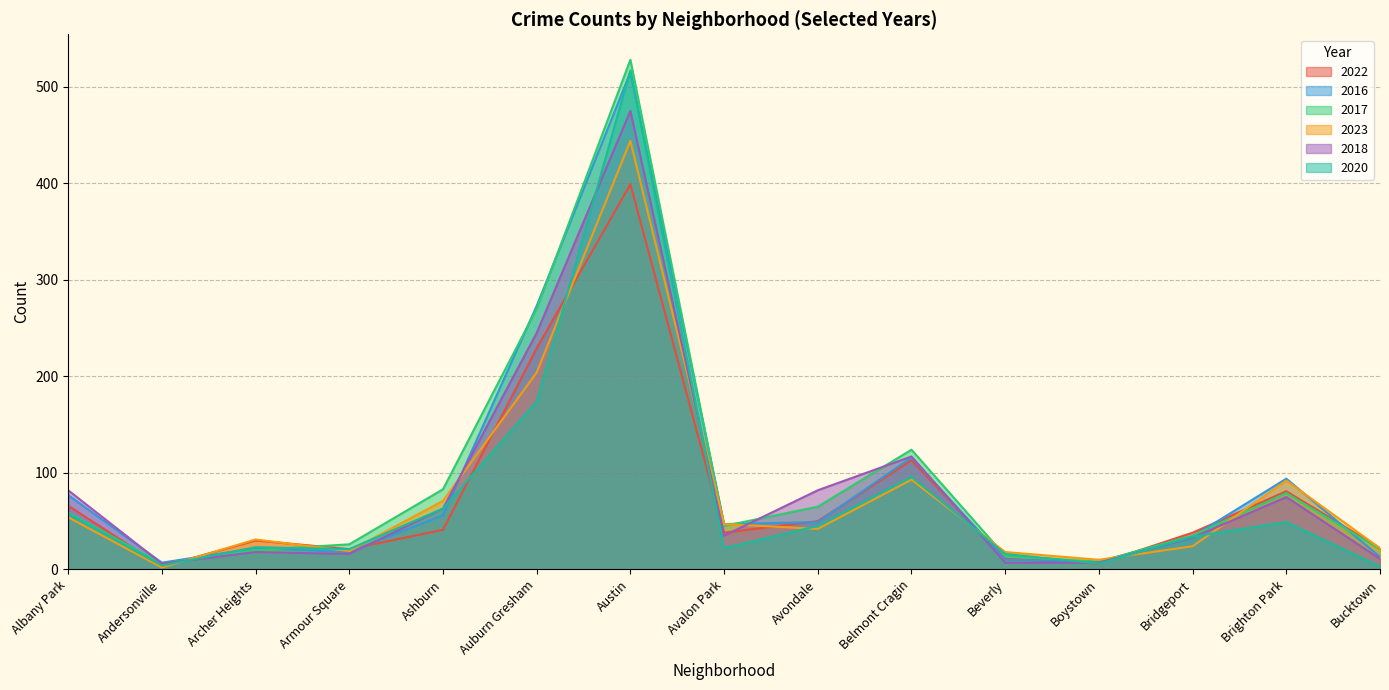

What are all the series names shown in the legend?

2022, 2016, 2017, 2023, 2018, 2020